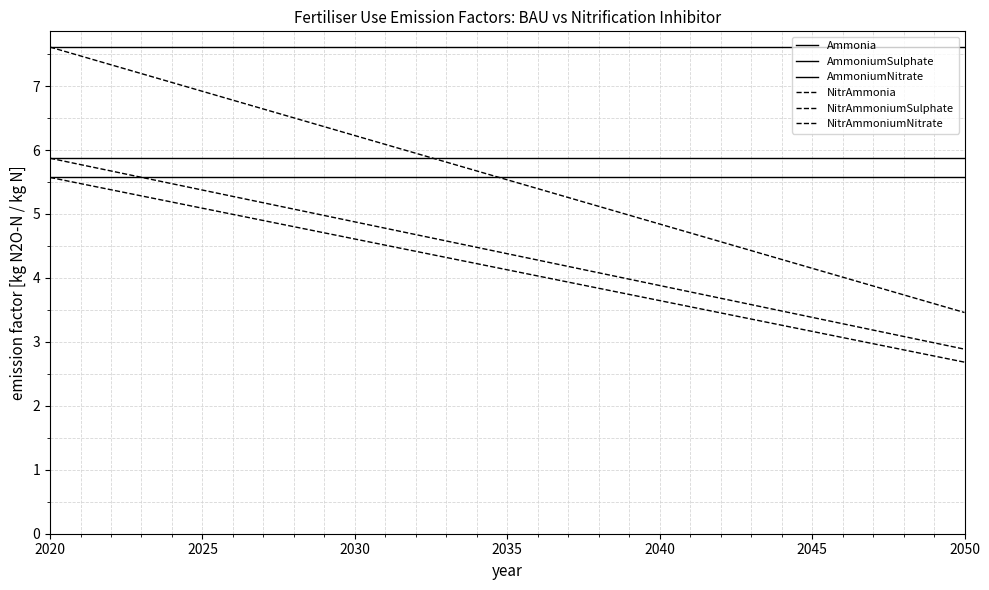

What is the total value across all series at 2030?

34.8